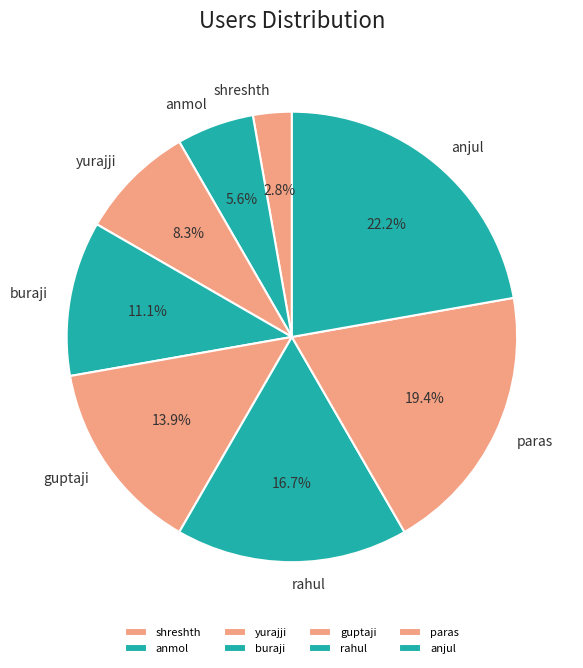

True or false: anjul accounts for 22% of the total.

True